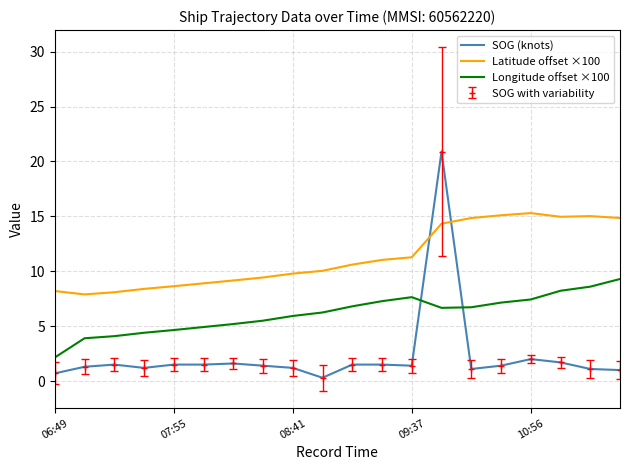

True or false: Latitude offset ×100 has more than 0 interior local peaks.

True